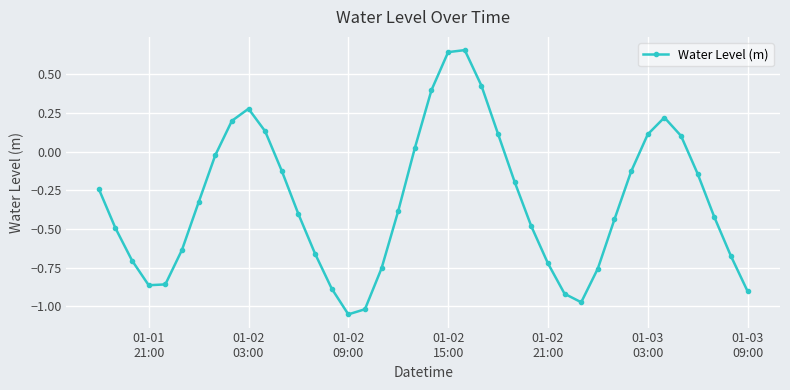

True or false: there are more than 2 points higher than both neighbors.

True